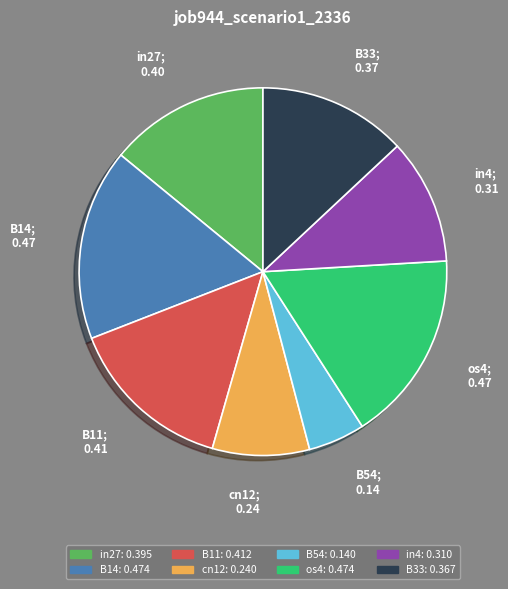

Is there any slice that represents more than half of the pie?

No